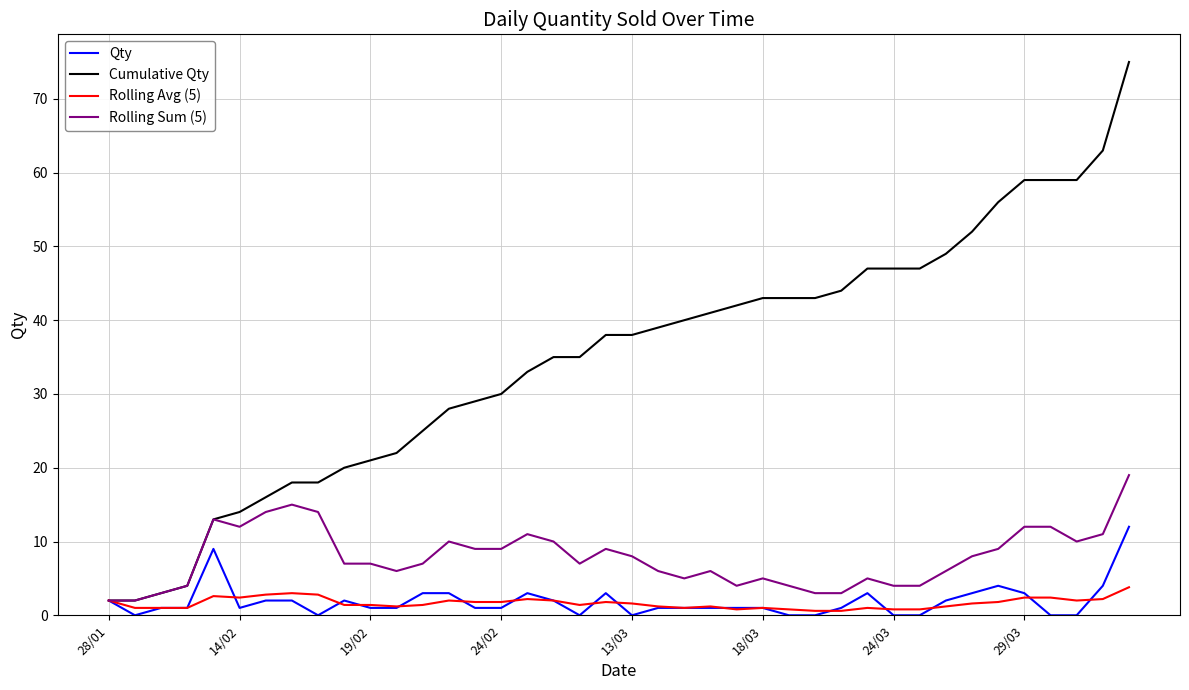

Which series has the largest total across all categories?

Cumulative Qty